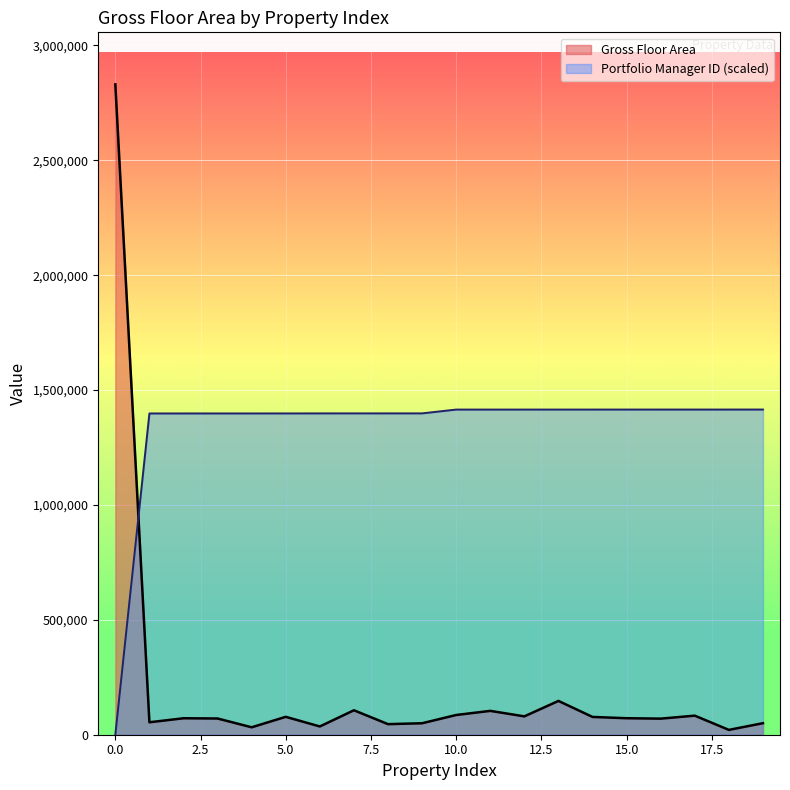

What is the average value of the Portfolio Manager ID series?

1336820.1